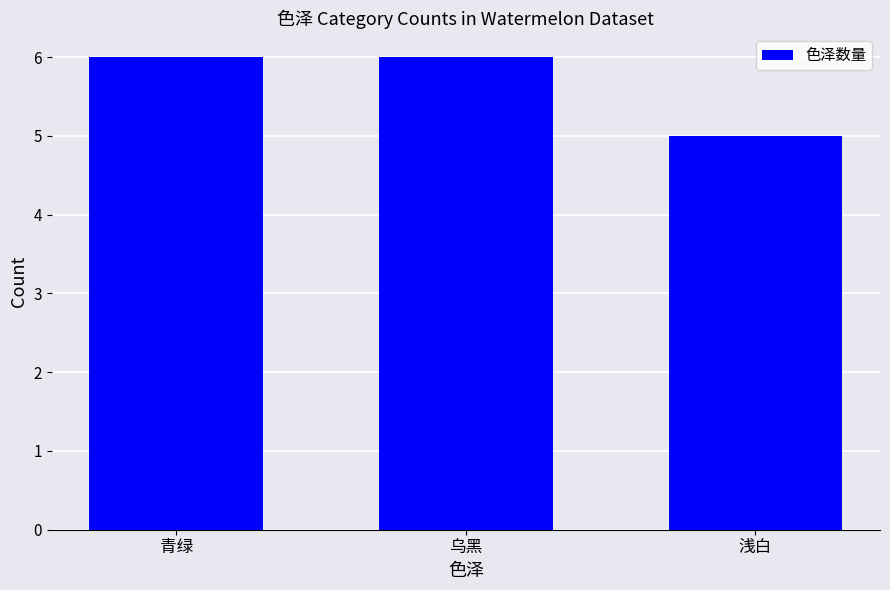

What is the sum of the values at 浅白 and 乌黑?

11